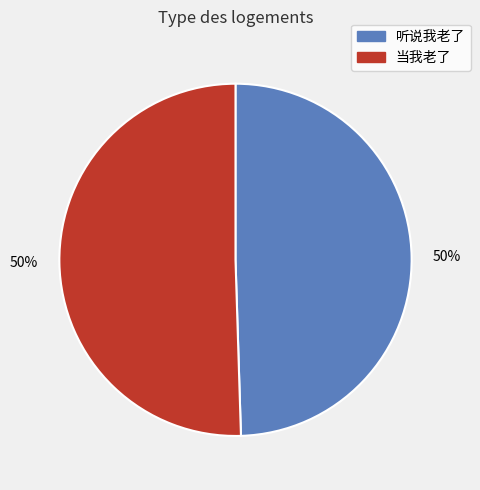

To the nearest percent, what is the average slice percentage?

50%